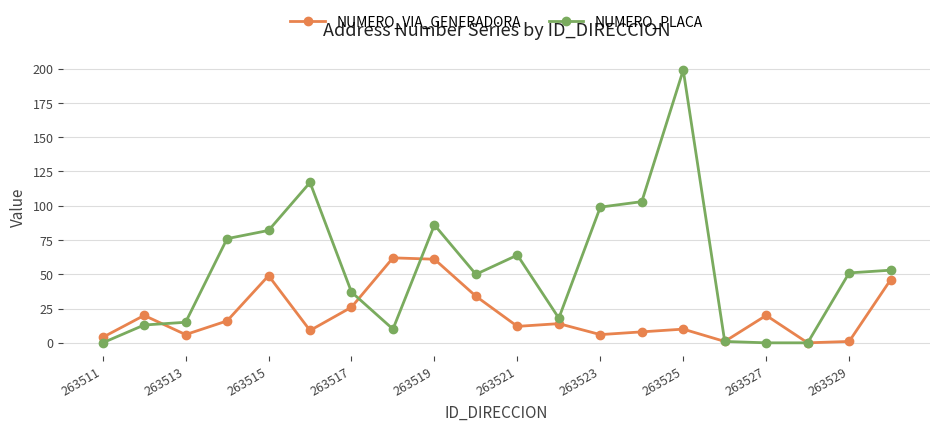

How many interior local peaks does the NUMERO_VIA_GENERADORA series have?

6